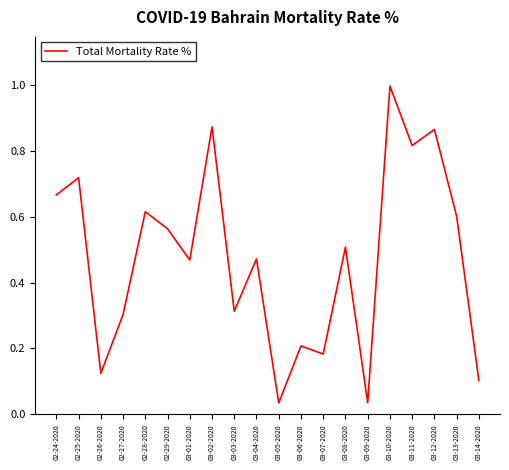

What is the difference between the maximum and minimum values?

1.0